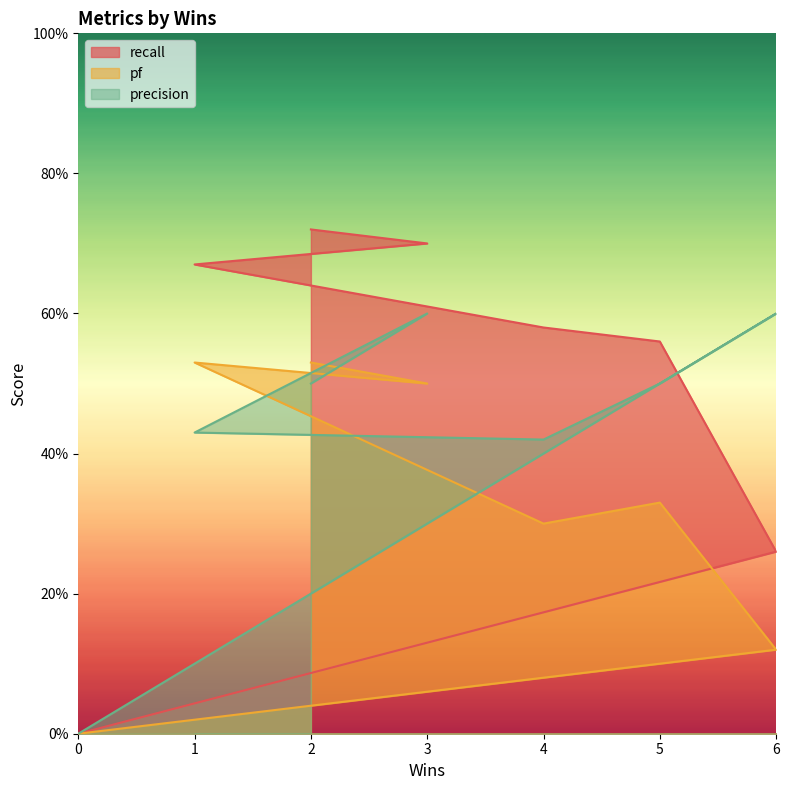

What are all the series names shown in the legend?

recall, pf, precision